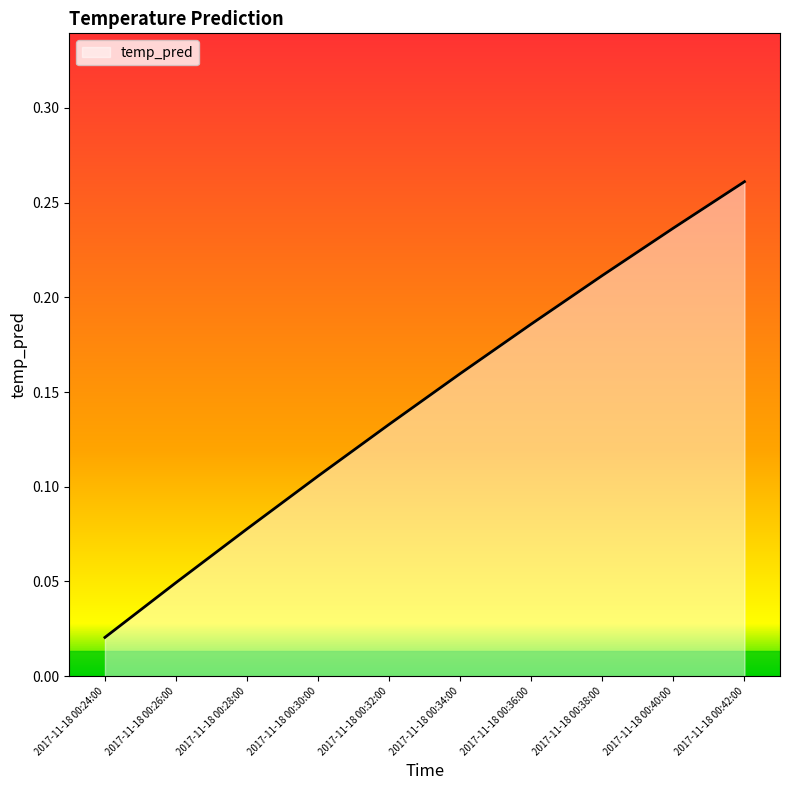

What position from the right is 2017-11-18 00:34:00?

5